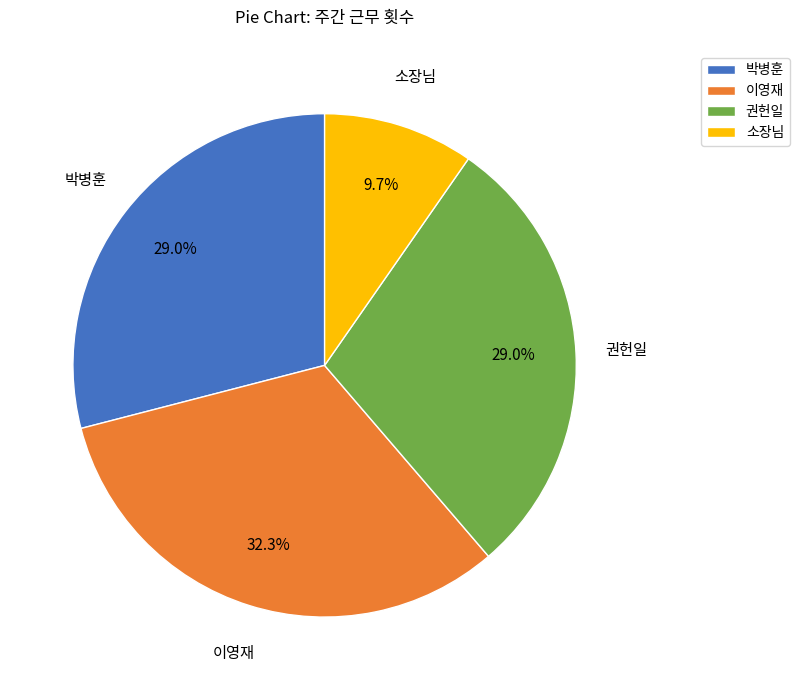

Which has a higher value, 박병훈 or 이영재?

이영재